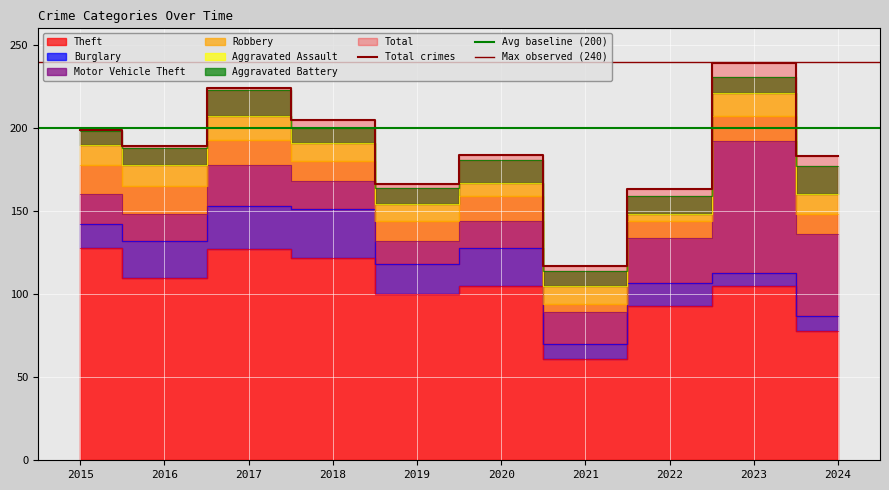

Rank the categories by Aggravated Battery value from lowest to highest.

2015, 2018, 2021, 2016, 2019, 2023, 2022, 2020, 2017, 2024